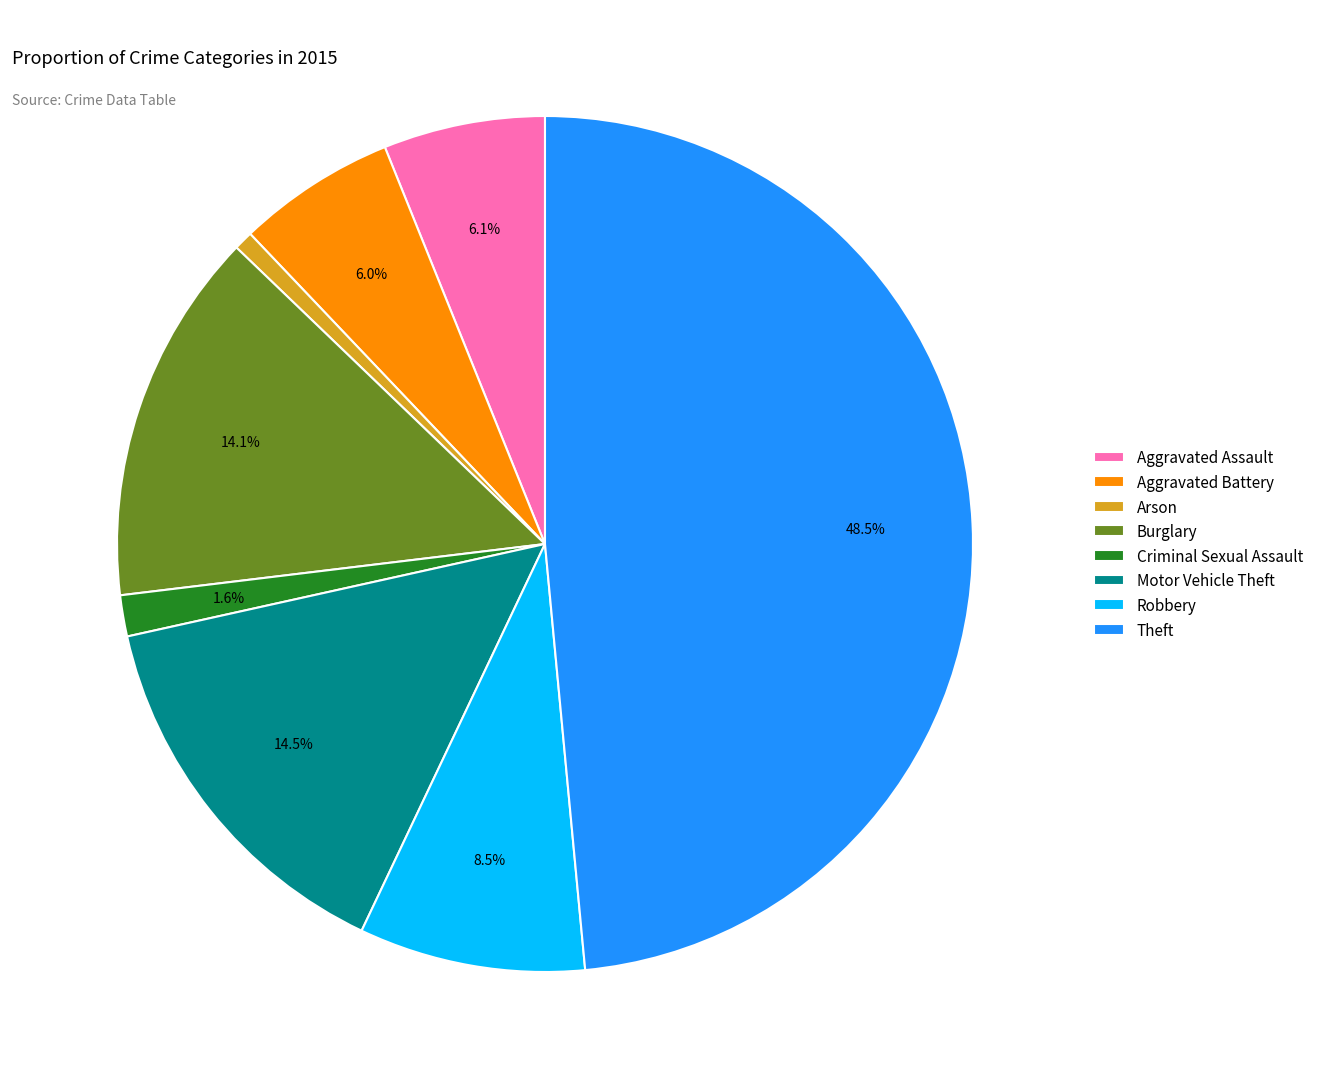

What is the ratio of the value at Motor Vehicle Theft to the value at Arson?

20.1